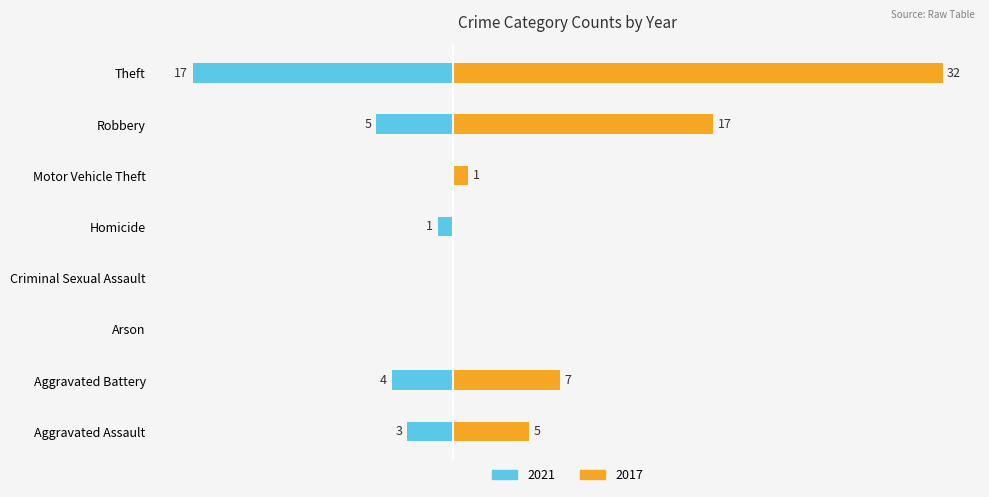

At which label is 2021 closest to 15?

Theft